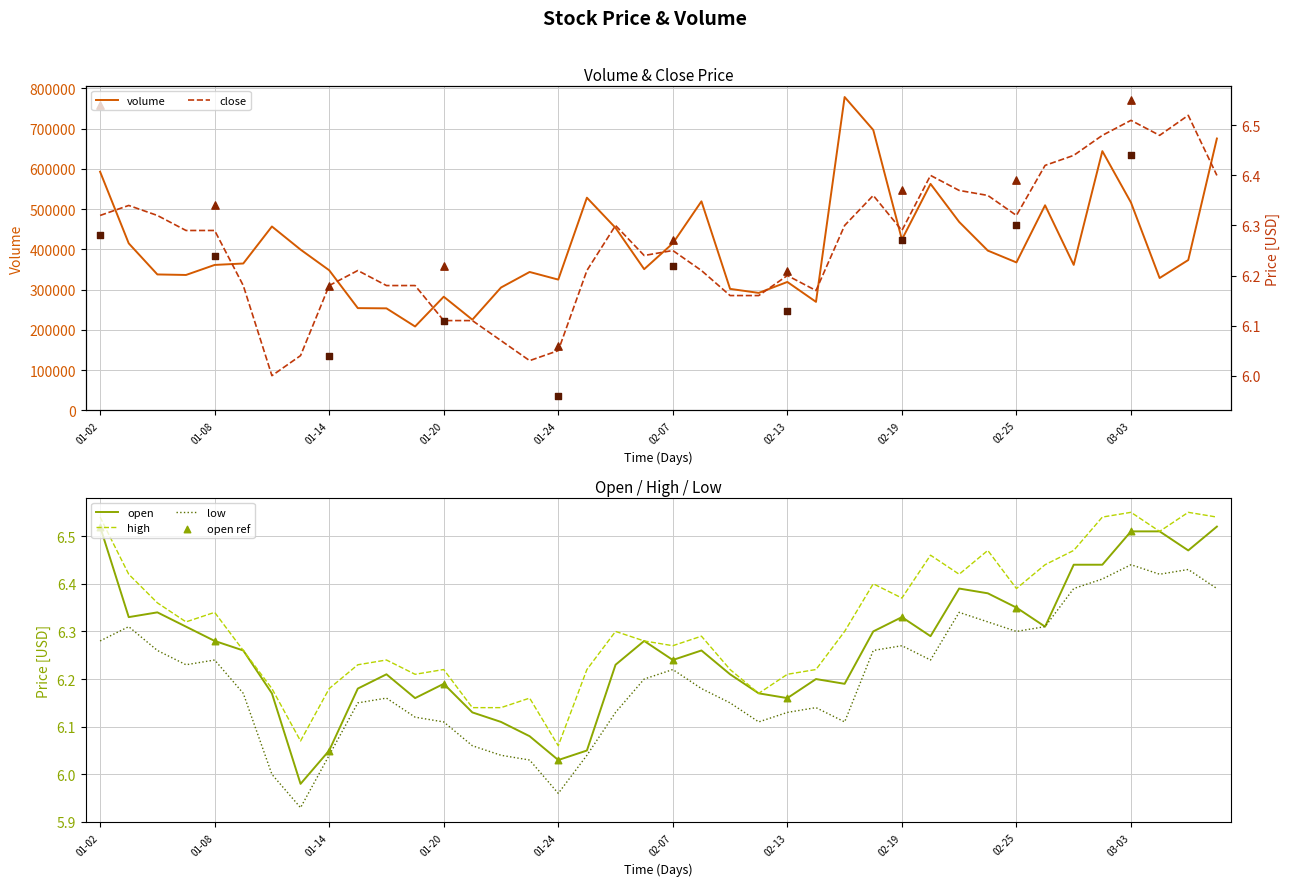

Which series contains the highest Y value?

volume